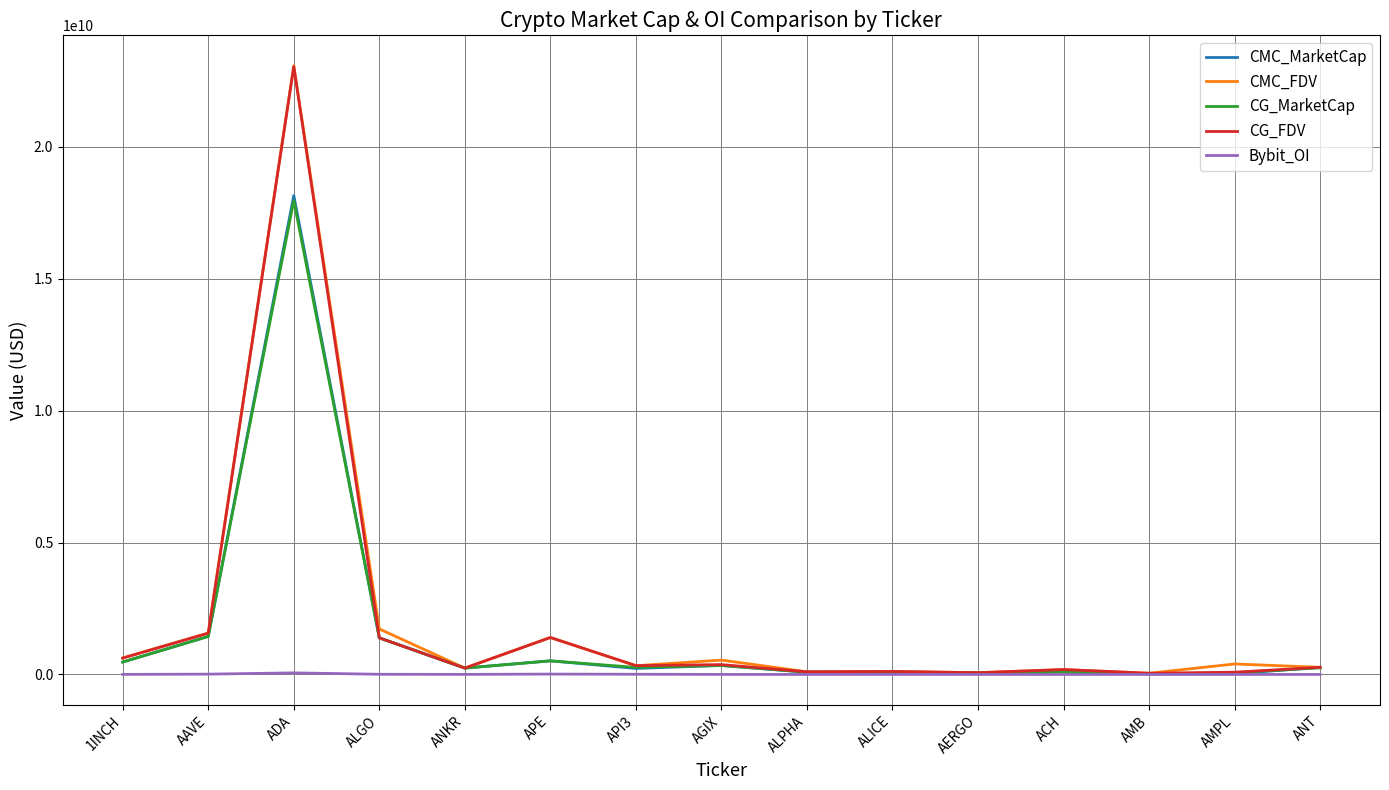

Does the chart have visible grid lines?

Yes